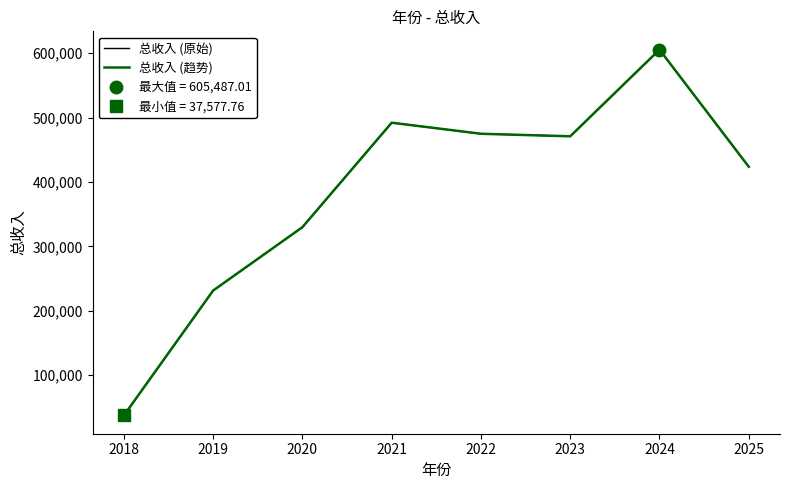

Which label corresponds to the largest value in the chart?

2024